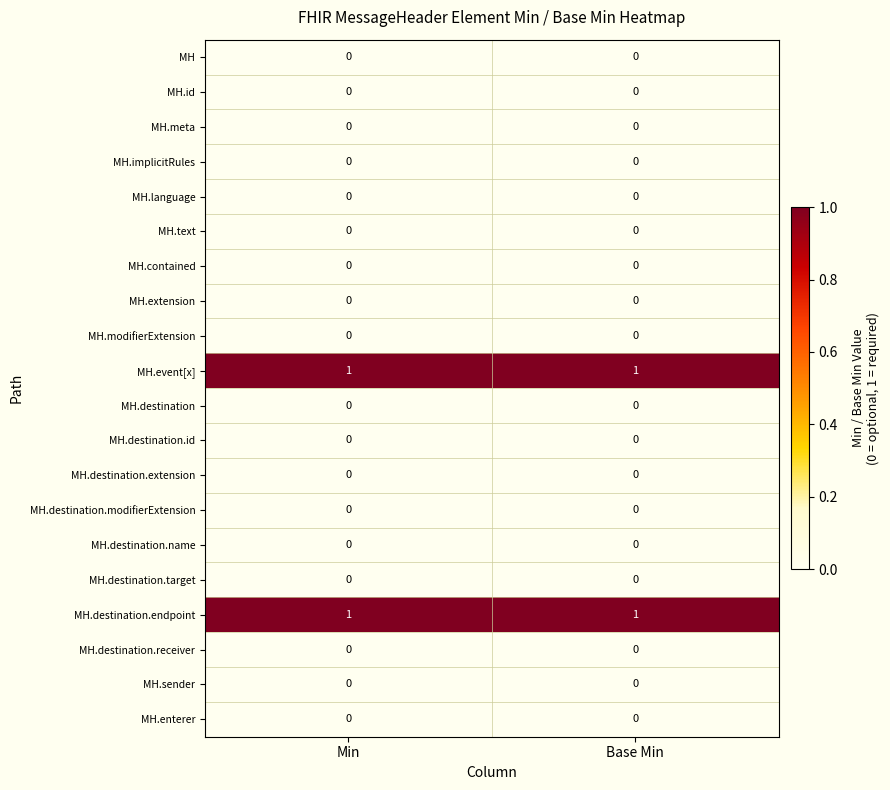

Is it true that MH.destination.modifierExtension equals 0 at Base Min?

True